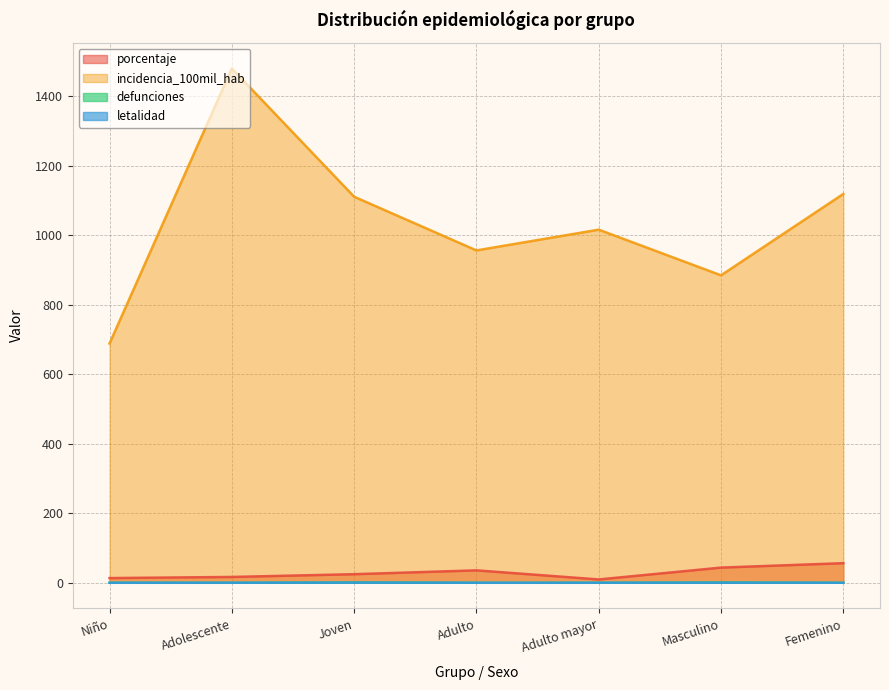

Which category has the lowest value across all series?

Niño